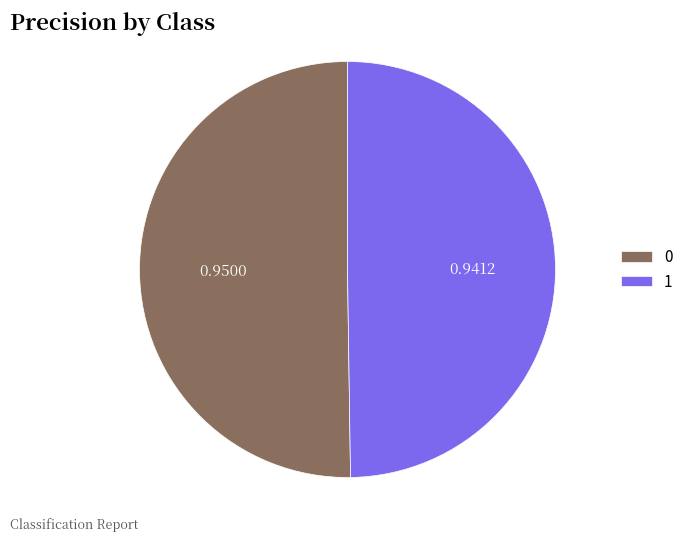

Is the sum of 0 and 1 greater than half?

Yes